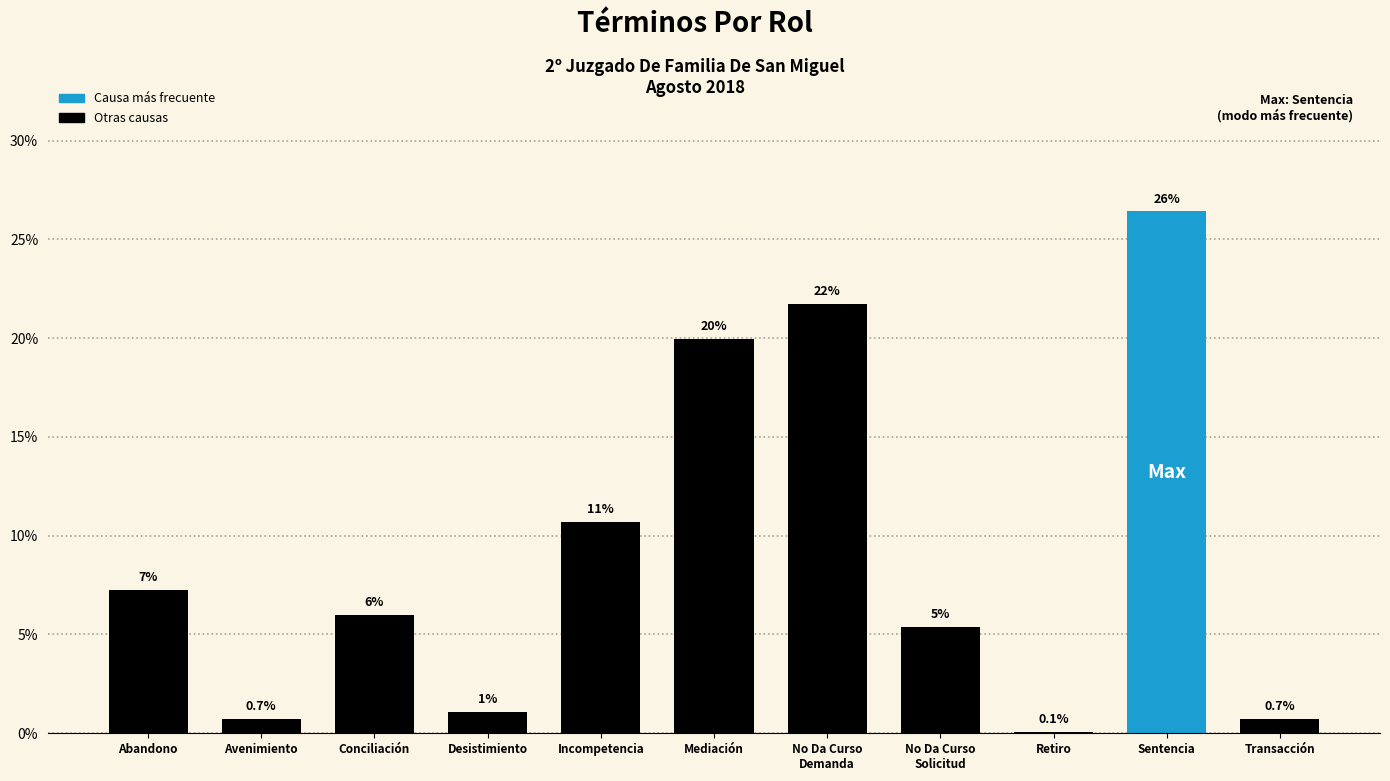

Reading left to right, transcribe all the data shown in this chart.

Abandono=7.2	Avenimiento=0.7	Conciliación=6.0	Desistimiento=1.1	Incompetencia=10.7	Mediación=20.0	No Da Curso
Demanda=21.7	No Da Curso
Solicitud=5.4	Retiro=0.1	Sentencia=26.4	Transacción=0.7